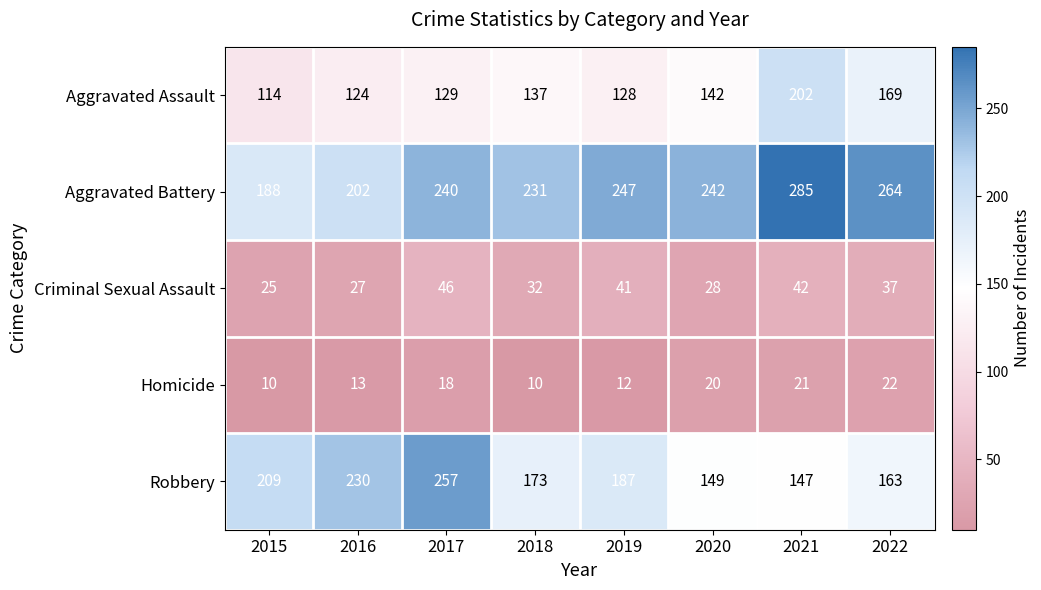

What is the difference between the highest and lowest values at 2022?

242